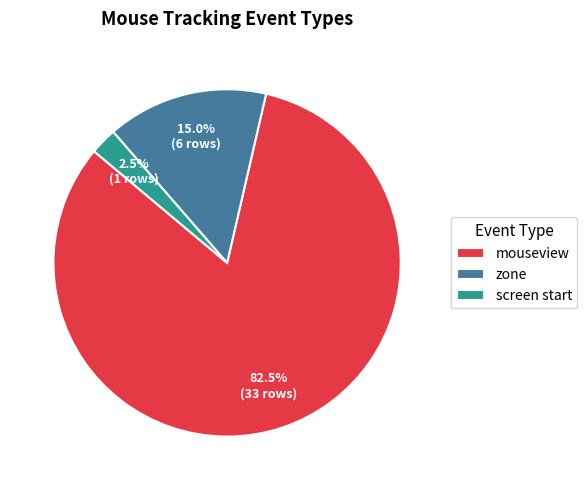

What percentage is the zone slice, to the nearest percent?

15%